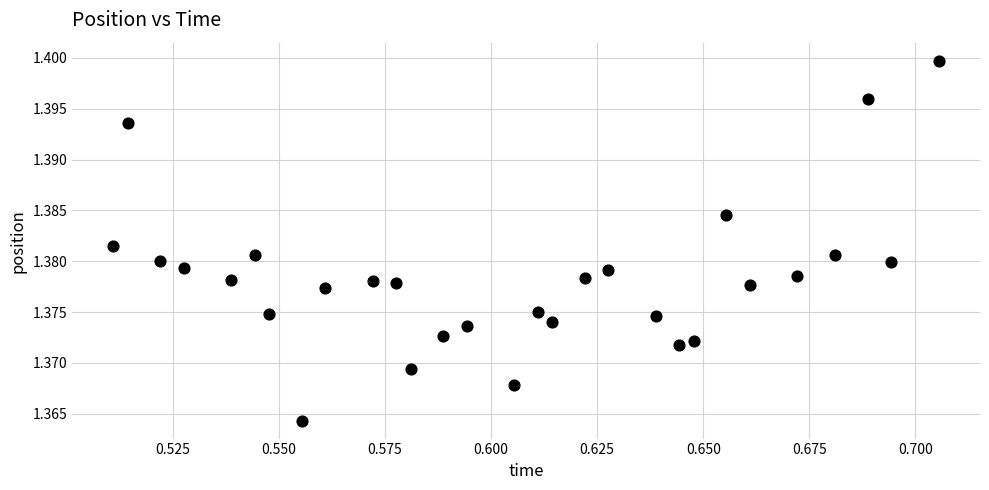

Count the number of points in this scatter plot.

29